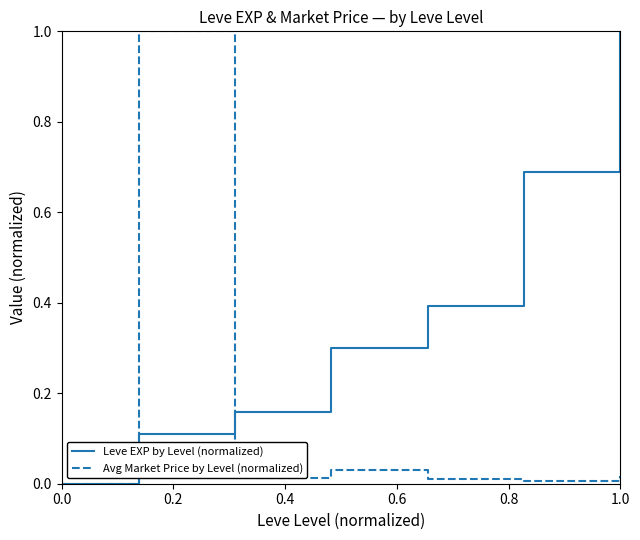

Which series has the largest total across all categories?

Leve EXP by Level (normalized)